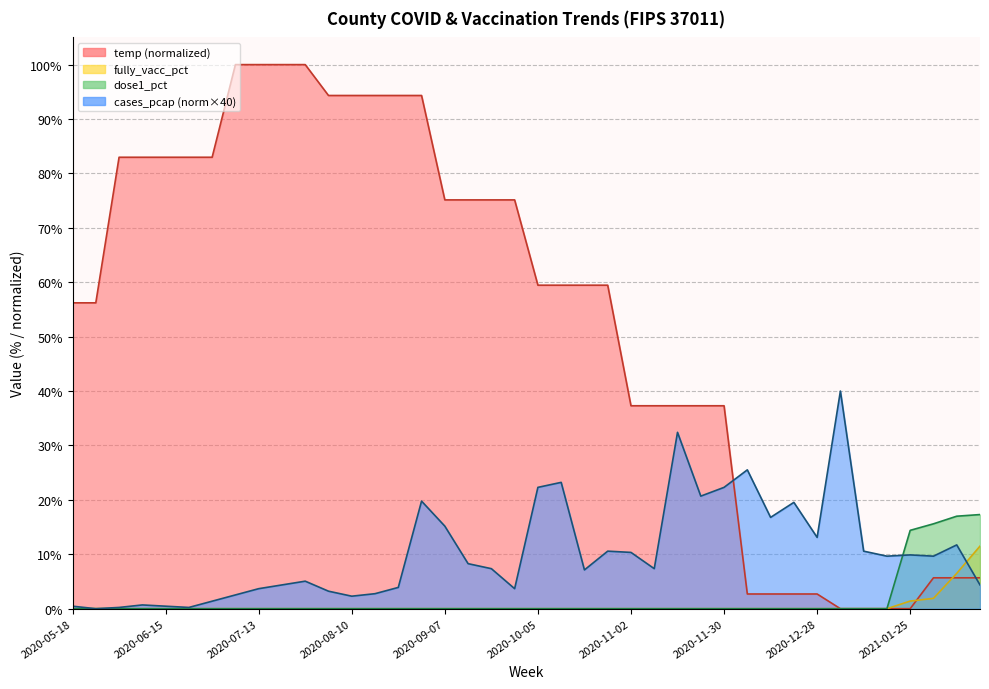

Reading right to left, what are all the values shown in this chart?

dose1_pct: 2021-02-15=17.3	2021-02-08=17.0	2021-02-01=15.6	2021-01-25=14.4	2021-01-18=0.0	2021-01-11=0.0	2021-01-04=0.0	2020-12-28=0.0	2020-12-21=0.0	2020-12-14=0.0	2020-12-07=0.0	2020-11-30=0.0	2020-11-23=0.0	2020-11-16=0.0	2020-11-09=0.0	2020-11-02=0.0	2020-10-26=0.0	2020-10-19=0.0	2020-10-12=0.0	2020-10-05=0.0	2020-09-28=0.0	2020-09-21=0.0	2020-09-14=0.0	2020-09-07=0.0	2020-08-31=0.0	2020-08-24=0.0	2020-08-17=0.0	2020-08-10=0.0	2020-08-03=0.0	2020-07-27=0.0	2020-07-20=0.0	2020-07-13=0.0	2020-07-06=0.0	2020-06-29=0.0	2020-06-22=0.0	2020-06-15=0.0	2020-06-08=0.0	2020-06-01=0.0	2020-05-25=0.0	2020-05-18=0.0
fully_vacc_pct: 2021-02-15=11.5	2021-02-08=6.5	2021-02-01=1.9	2021-01-25=1.4	2021-01-18=0.0	2021-01-11=0.0	2021-01-04=0.0	2020-12-28=0.0	2020-12-21=0.0	2020-12-14=0.0	2020-12-07=0.0	2020-11-30=0.0	2020-11-23=0.0	2020-11-16=0.0	2020-11-09=0.0	2020-11-02=0.0	2020-10-26=0.0	2020-10-19=0.0	2020-10-12=0.0	2020-10-05=0.0	2020-09-28=0.0	2020-09-21=0.0	2020-09-14=0.0	2020-09-07=0.0	2020-08-31=0.0	2020-08-24=0.0	2020-08-17=0.0	2020-08-10=0.0	2020-08-03=0.0	2020-07-27=0.0	2020-07-20=0.0	2020-07-13=0.0	2020-07-06=0.0	2020-06-29=0.0	2020-06-22=0.0	2020-06-15=0.0	2020-06-08=0.0	2020-06-01=0.0	2020-05-25=0.0	2020-05-18=0.0
cases_pcap_scaled: 2021-02-15=4.4	2021-02-08=11.7	2021-02-01=9.7	2021-01-25=9.9	2021-01-18=9.7	2021-01-11=10.6	2021-01-04=40.0	2020-12-28=13.1	2020-12-21=19.5	2020-12-14=16.8	2020-12-07=25.5	2020-11-30=22.3	2020-11-23=20.7	2020-11-16=32.4	2020-11-09=7.4	2020-11-02=10.3	2020-10-26=10.6	2020-10-19=7.1	2020-10-12=23.2	2020-10-05=22.3	2020-09-28=3.7	2020-09-21=7.4	2020-09-14=8.3	2020-09-07=15.2	2020-08-31=19.8	2020-08-24=3.9	2020-08-17=2.8	2020-08-10=2.3	2020-08-03=3.2	2020-07-27=5.1	2020-07-20=4.4	2020-07-13=3.7	2020-07-06=2.5	2020-06-29=1.4	2020-06-22=0.2	2020-06-15=0.5	2020-06-08=0.7	2020-06-01=0.2	2020-05-25=0.0	2020-05-18=0.5
temp: 2021-02-15=5.7	2021-02-08=5.7	2021-02-01=5.7	2021-01-25=0.0	2021-01-18=0.0	2021-01-11=0.0	2021-01-04=0.0	2020-12-28=2.7	2020-12-21=2.7	2020-12-14=2.7	2020-12-07=2.7	2020-11-30=37.3	2020-11-23=37.3	2020-11-16=37.3	2020-11-09=37.3	2020-11-02=37.3	2020-10-26=59.5	2020-10-19=59.5	2020-10-12=59.5	2020-10-05=59.5	2020-09-28=75.1	2020-09-21=75.1	2020-09-14=75.1	2020-09-07=75.1	2020-08-31=94.3	2020-08-24=94.3	2020-08-17=94.3	2020-08-10=94.3	2020-08-03=94.3	2020-07-27=100.0	2020-07-20=100.0	2020-07-13=100.0	2020-07-06=100.0	2020-06-29=83.0	2020-06-22=83.0	2020-06-15=83.0	2020-06-08=83.0	2020-06-01=83.0	2020-05-25=56.2	2020-05-18=56.2